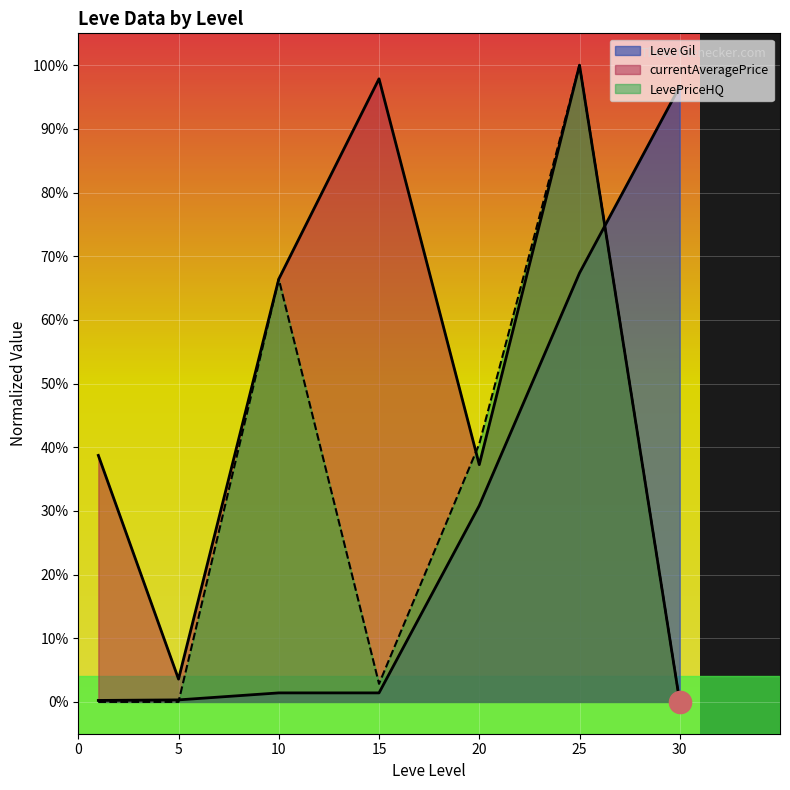

Rank the series by their maximum value, from highest to lowest.

currentAveragePrice, LevePriceHQ, Leve Gil